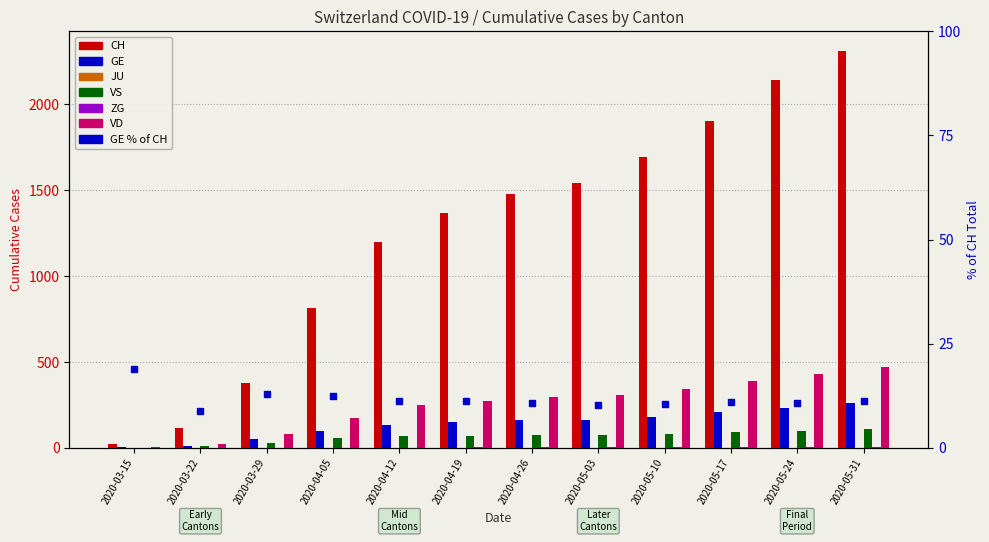

Which series has the largest total across all categories?

CH